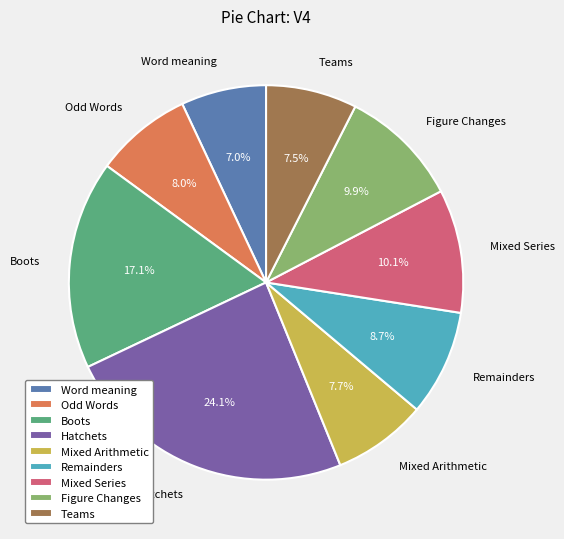

How many segments does this pie chart have?

9